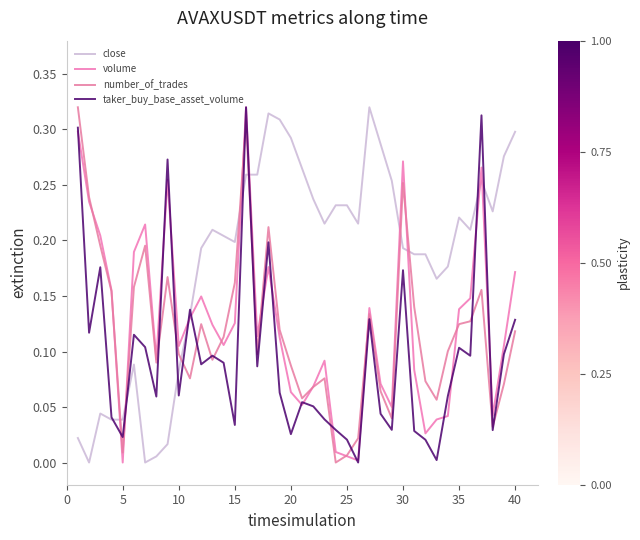

Rank the series by their maximum value, from highest to lowest.

close, volume, number_of_trades, taker_buy_base_asset_volume